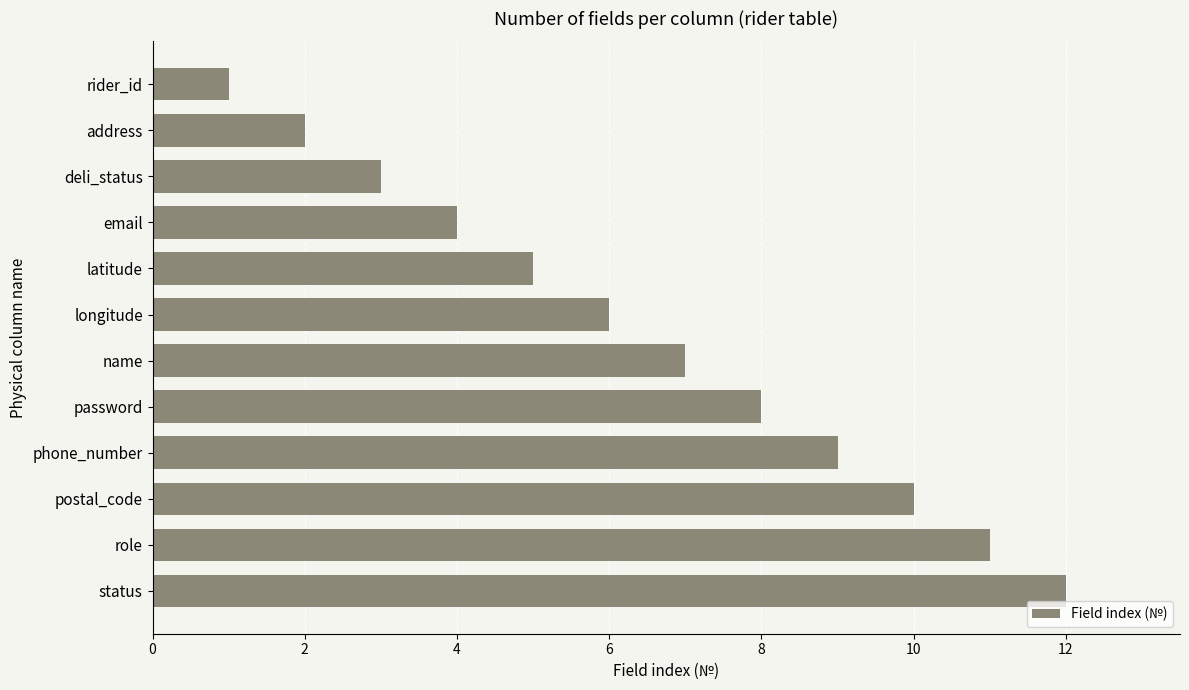

The value at deli_status is 3. True or false?

True